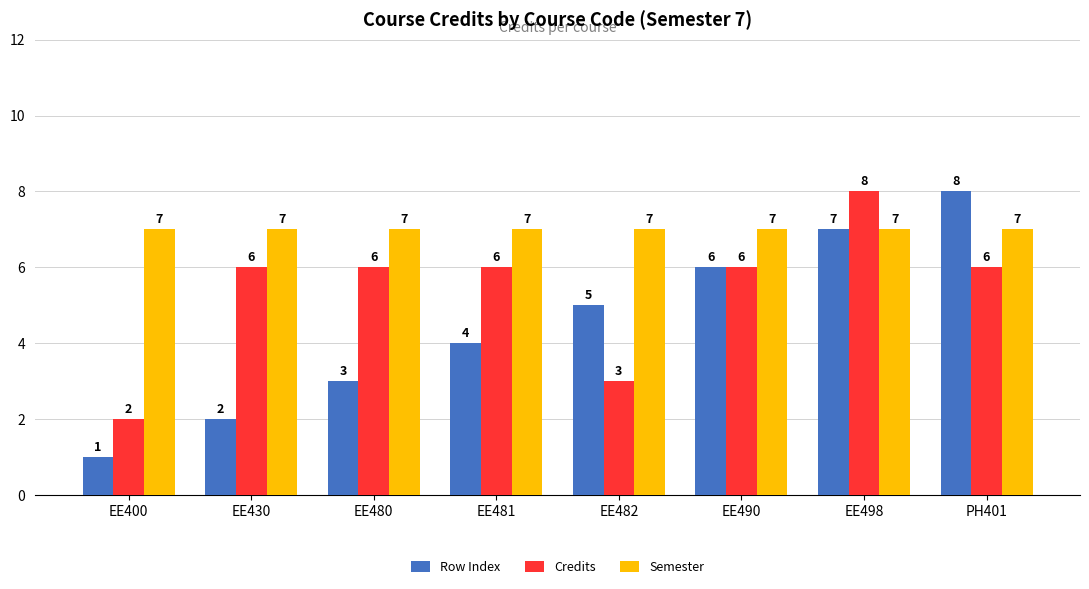

What is the maximum value for Row Index?

8